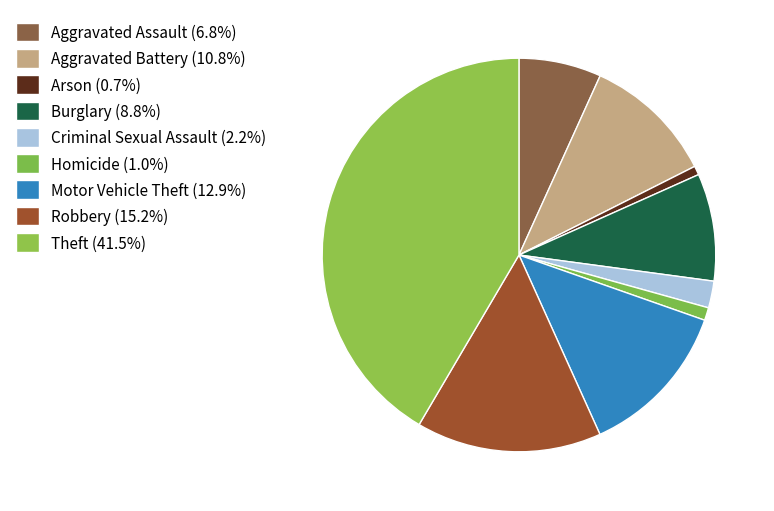

To the nearest percent, what is the average slice percentage?

11%